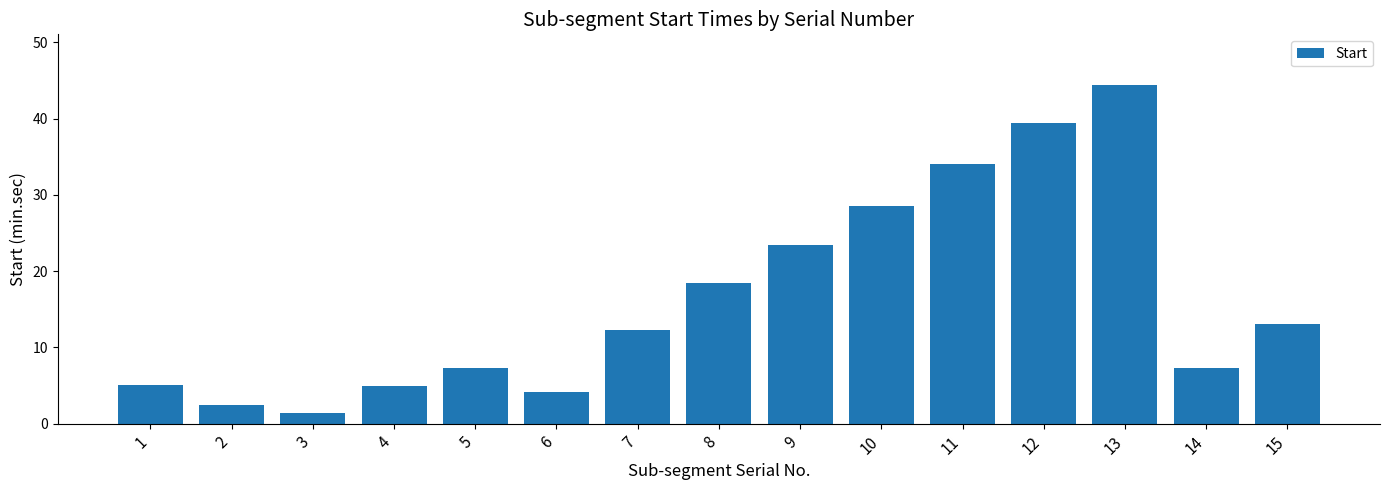

At which category does the chart reach its peak across all series?

13